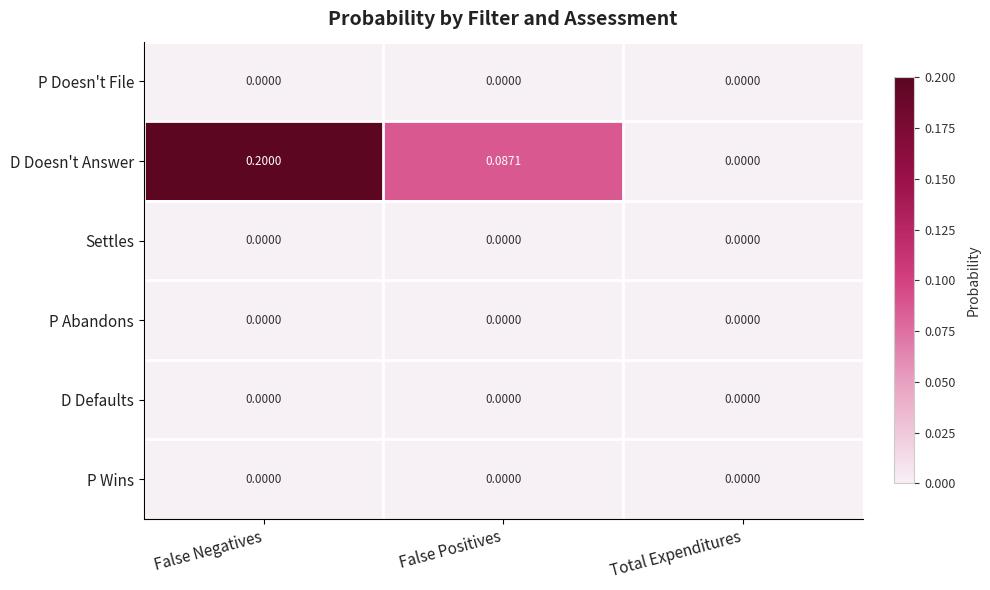

Which series has the largest range (max minus min)?

D Doesn't Answer